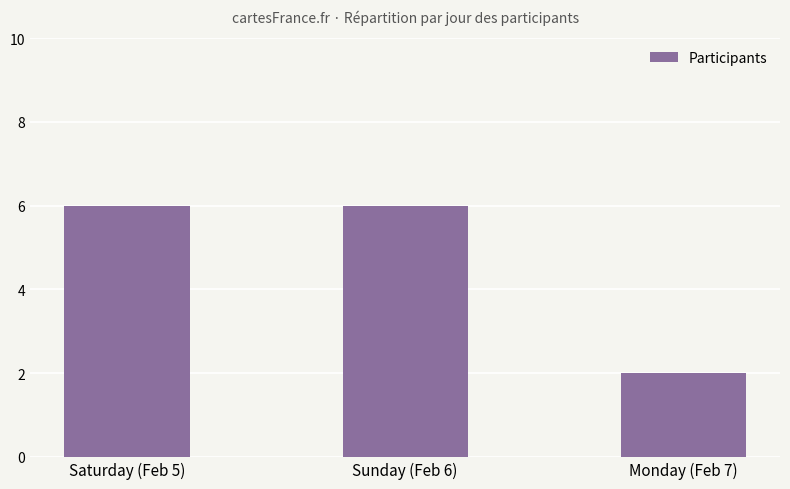

What is the ratio of the value at Saturday (Feb 5) to the value at Sunday (Feb 6)?

1.0